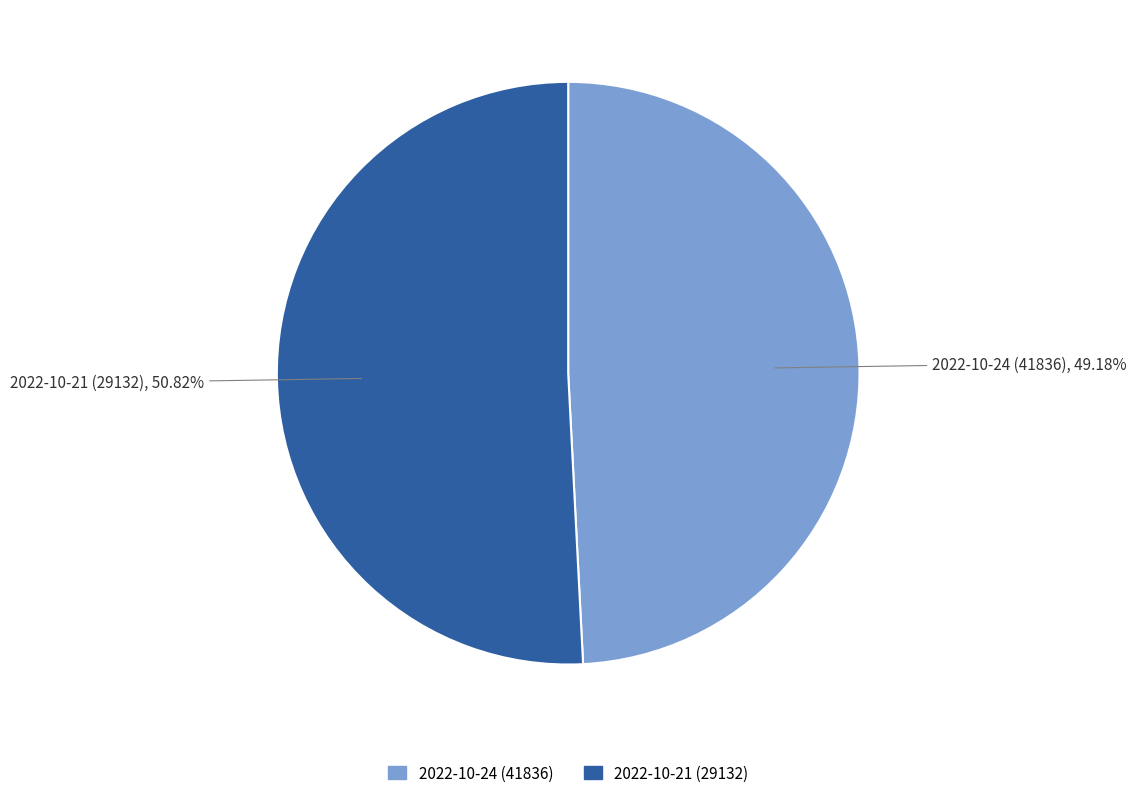

Count the number of slices in the pie.

2